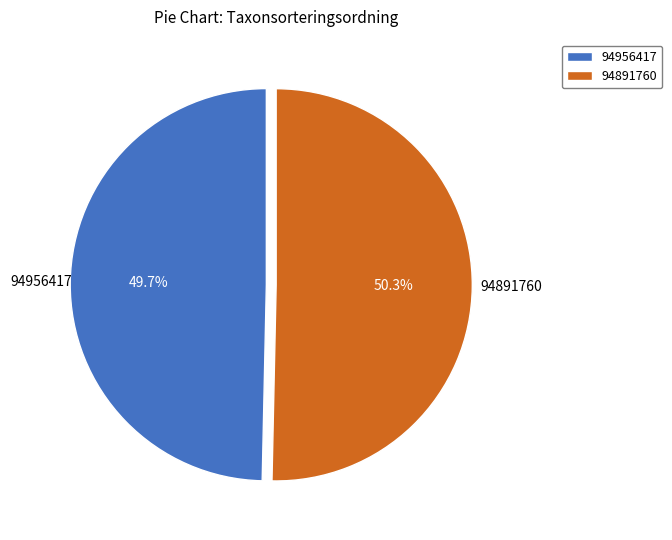

What is the ratio of the value at 94891760 to the value at 94956417?

1.0